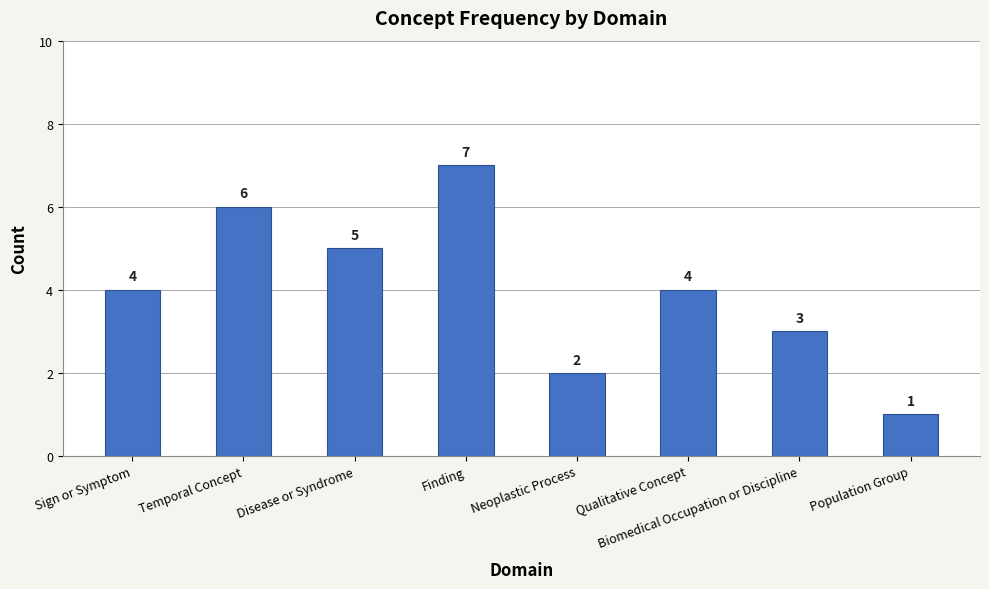

What is the label of the 2nd bar from the right?

Biomedical Occupation or Discipline